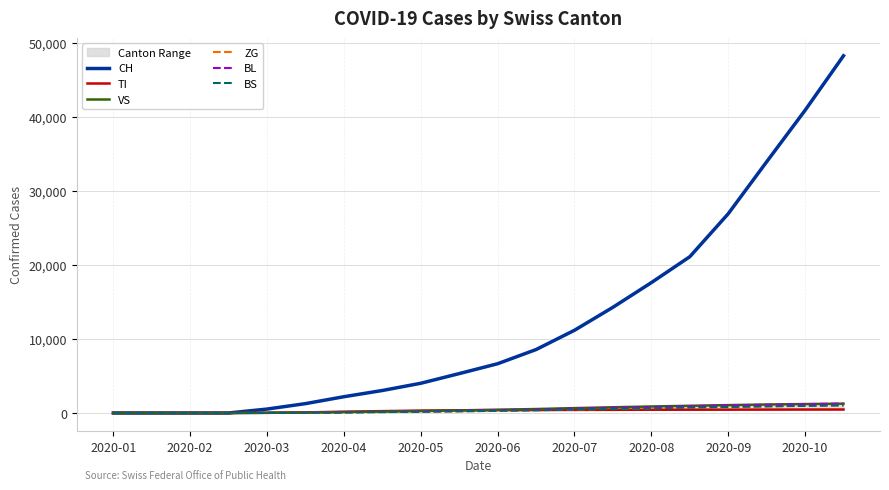

At how many categories does at least one series exceed 40726?

2